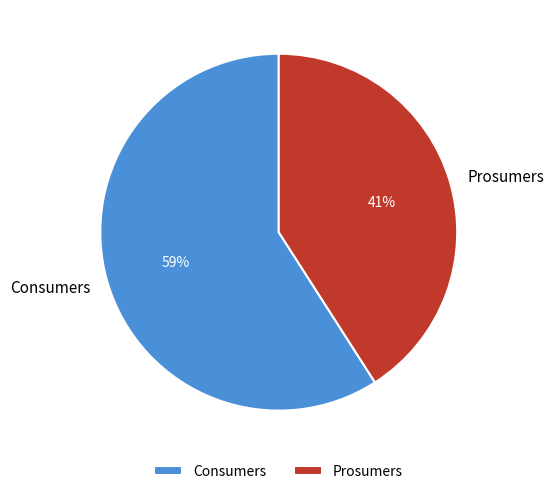

Which has a higher value, Prosumers or Consumers?

Consumers